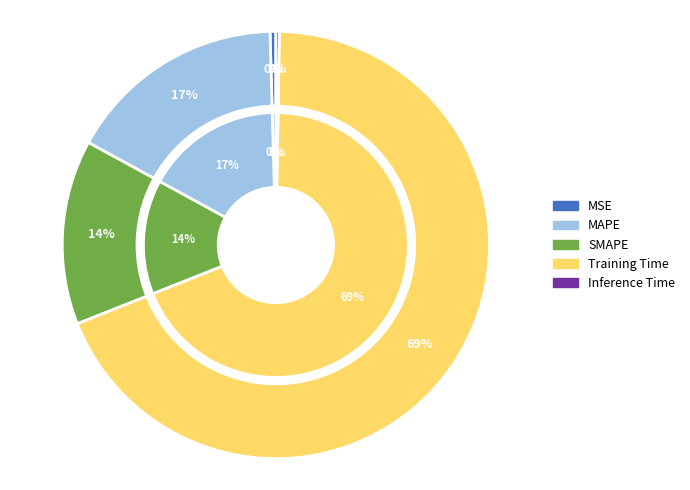

How many segments does this pie chart have?

5